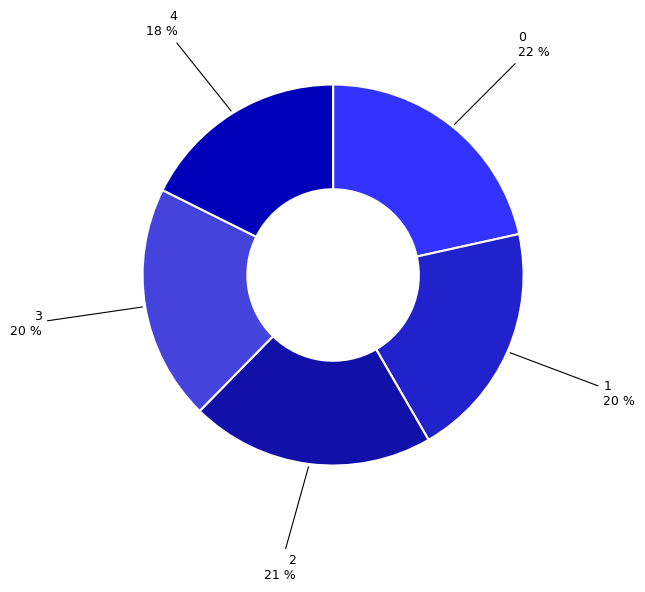

Rank the categories by value from lowest to highest.

4, 3, 1, 2, 0